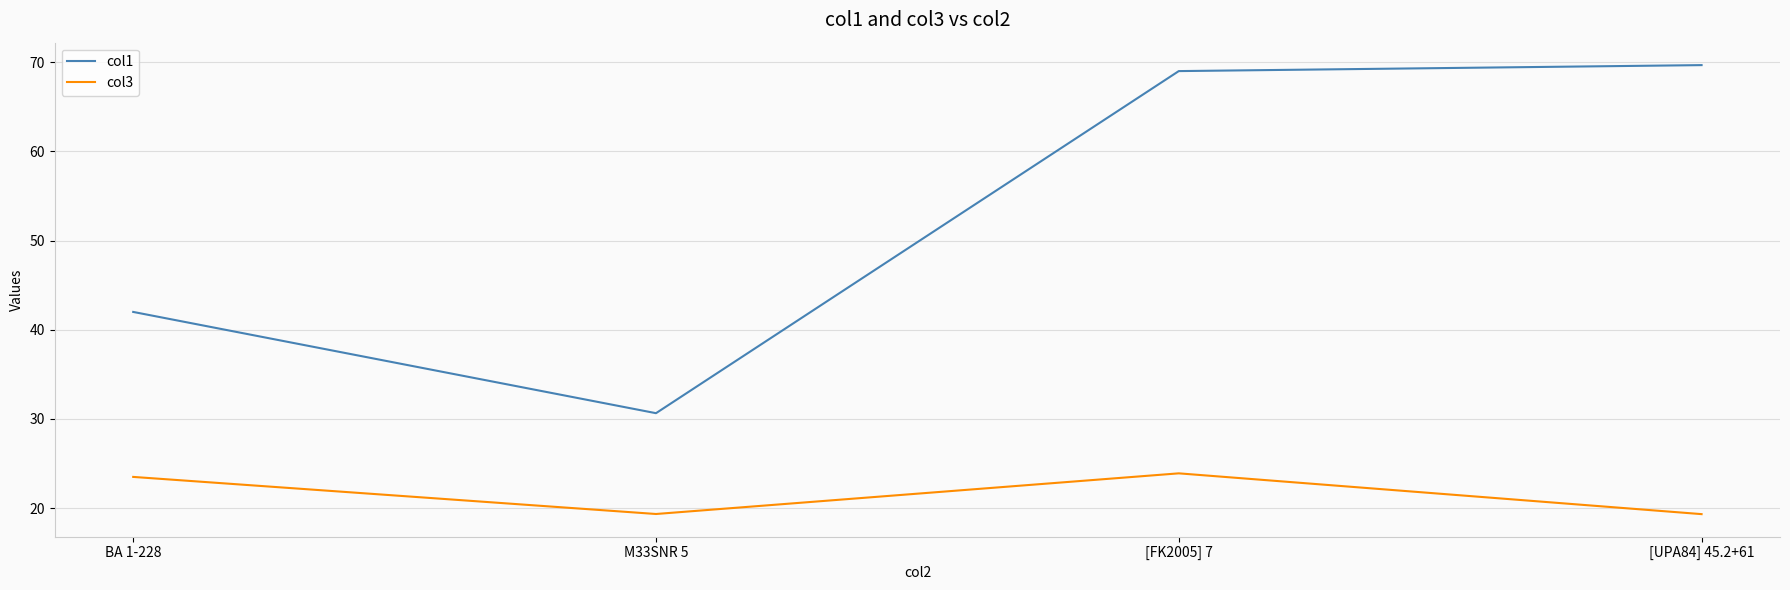

True or false: col1 has a value of 69.7 at [UPA84] 45.2+61.

True